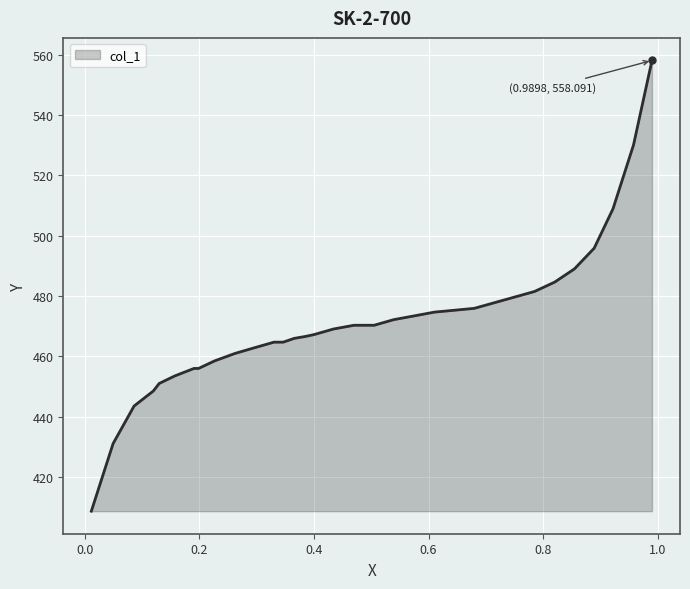

What is the greatest value displayed?

558.1